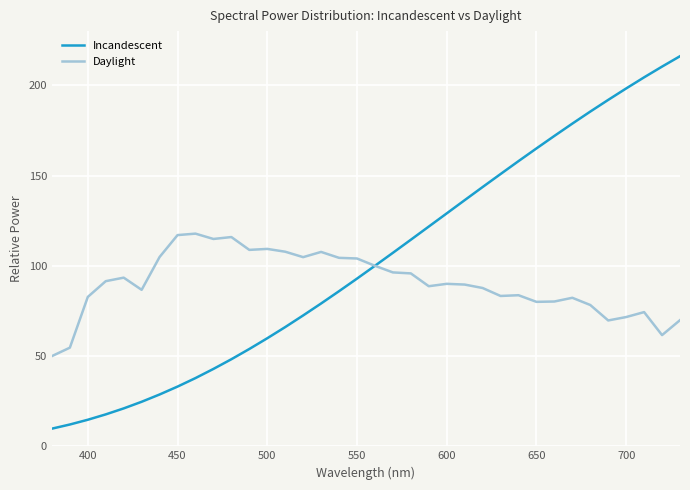

Which series has the largest range (max minus min)?

Incandescent